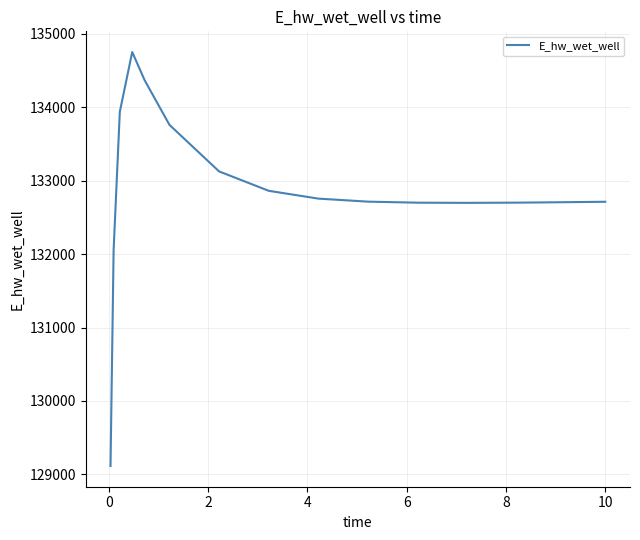

What is the greatest value displayed?

134748.5